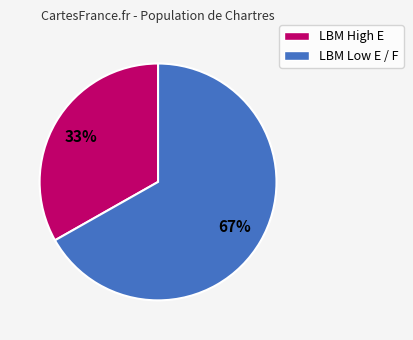

Is there a majority slice in this chart?

Yes